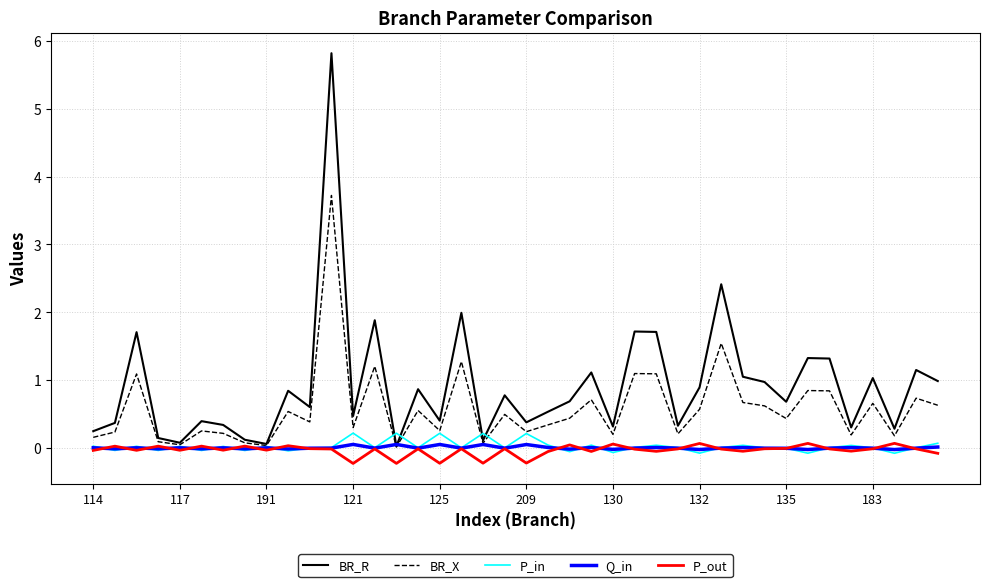

Which series has the largest range (max minus min)?

BR_R